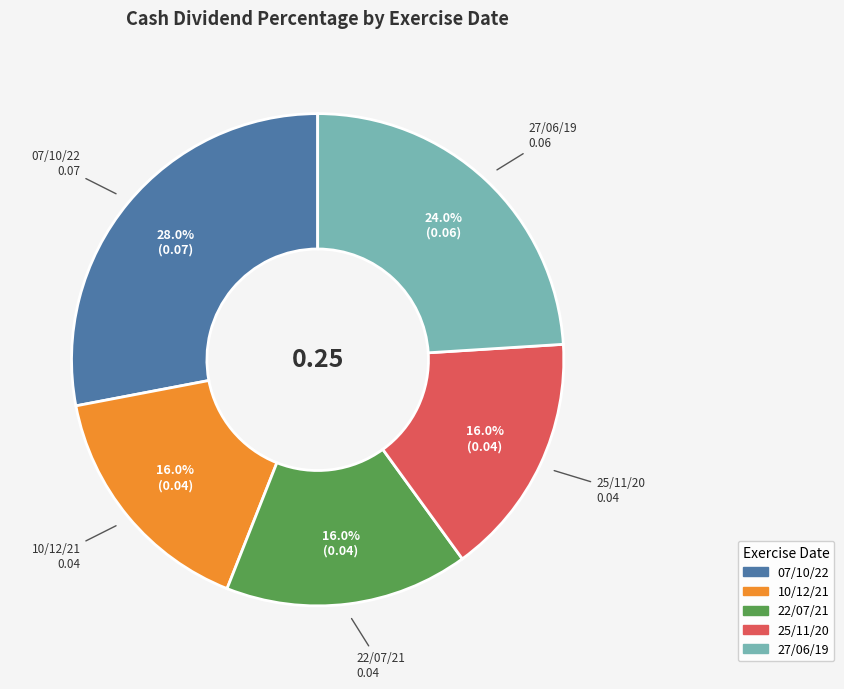

Do 27/06/19 and 25/11/20 together represent more than half of the pie?

No